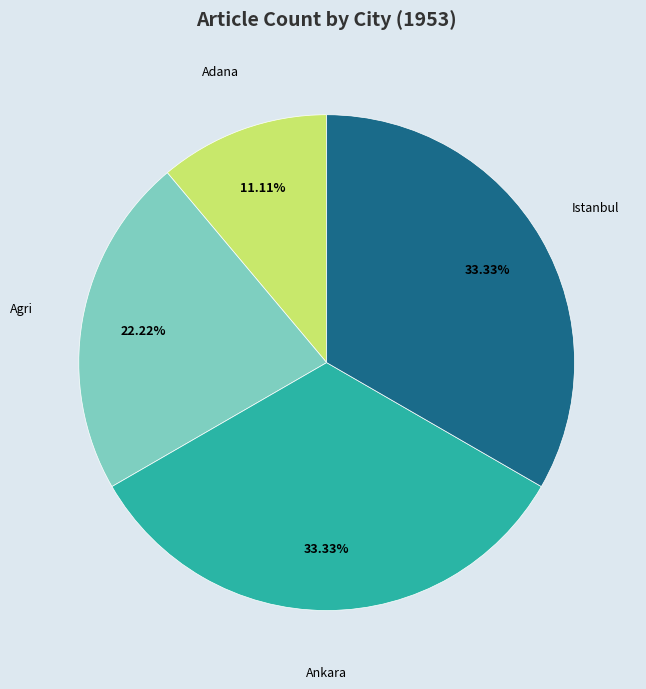

Is there any slice that represents more than half of the pie?

No